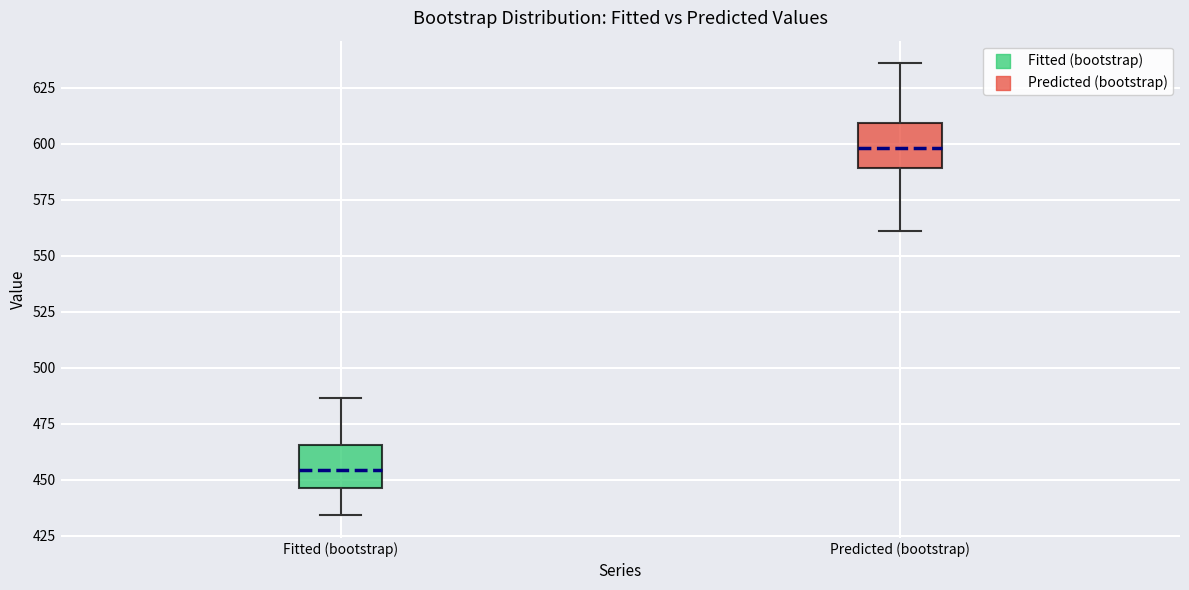

Reading left to right, transcribe this box plot: for each box, give where its median line is, the range the box spans, and where its two whiskers end, as read against the y-axis. The values are not printed on the chart, so give them approximately, as read against the axis.

Fitted (bootstrap): median 455, box 445 to 465, whiskers 435 to 485
Predicted (bootstrap): median 600, box 590 to 610, whiskers 560 to 635